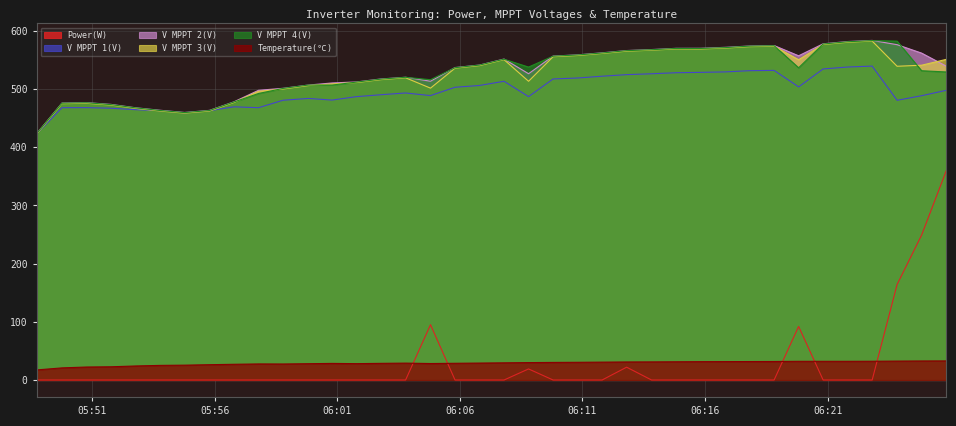

Which has a higher value, 2025-08-24 06:19:49 or 2025-08-24 06:17:49?

2025-08-24 06:19:49